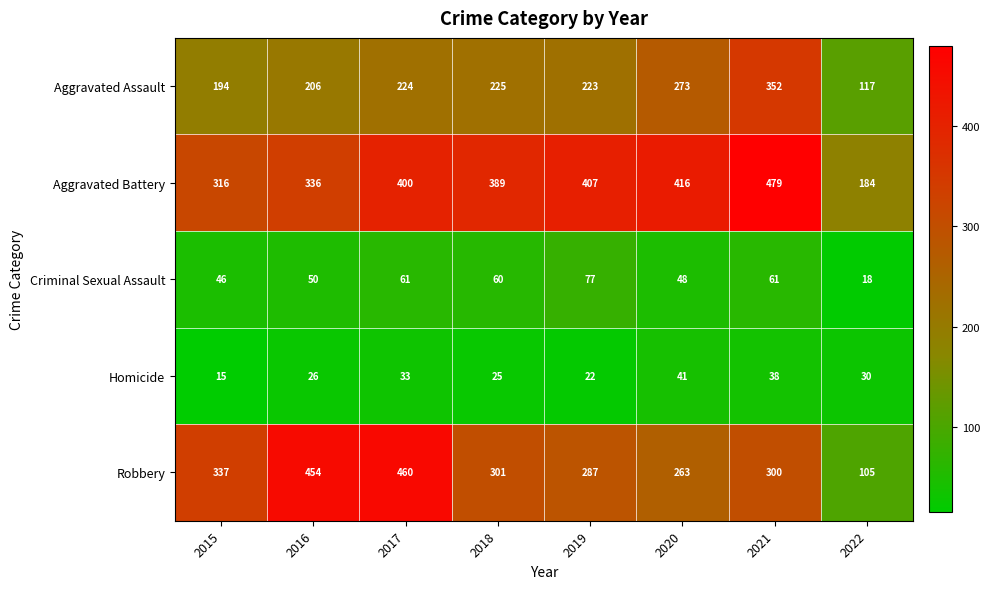

What value does the Aggravated Battery series have at 2015, to the nearest 5?

315